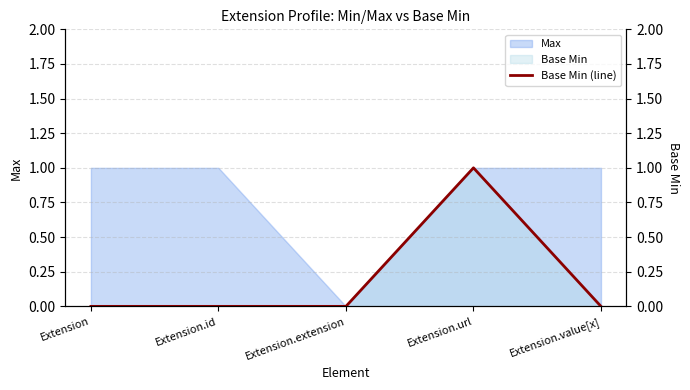

How many points are higher than both their immediate neighbors (excluding endpoints)?

1